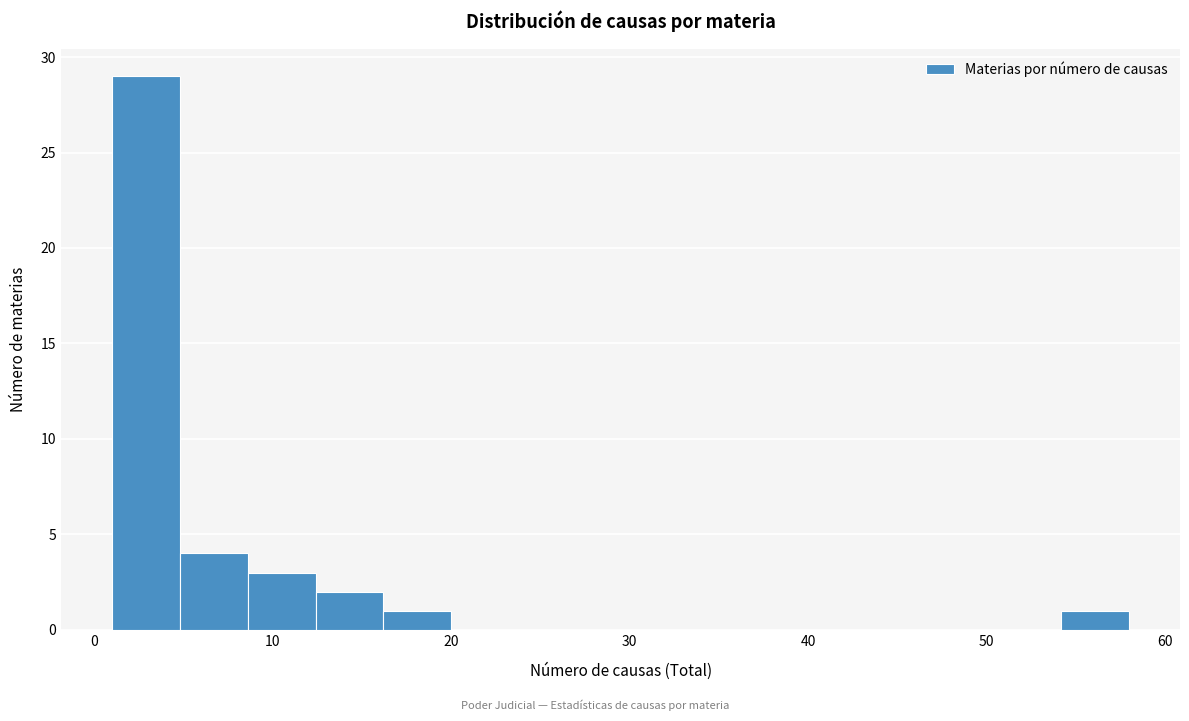

Read against the x-axis, roughly where is the centre of the tallest bar?

3